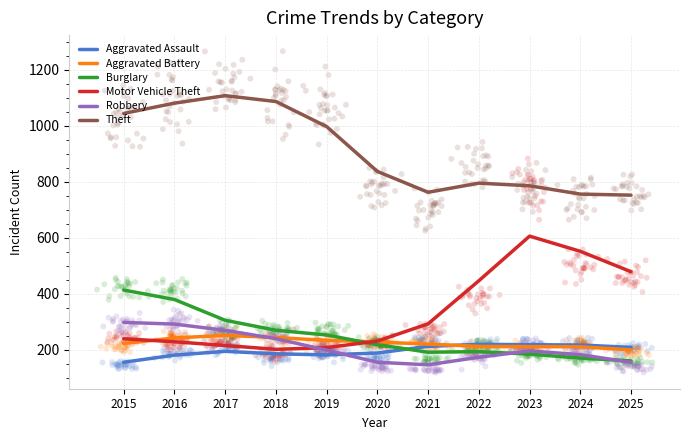

What are all the series names shown in the legend?

Aggravated Assault, Aggravated Battery, Burglary, Motor Vehicle Theft, Robbery, Theft